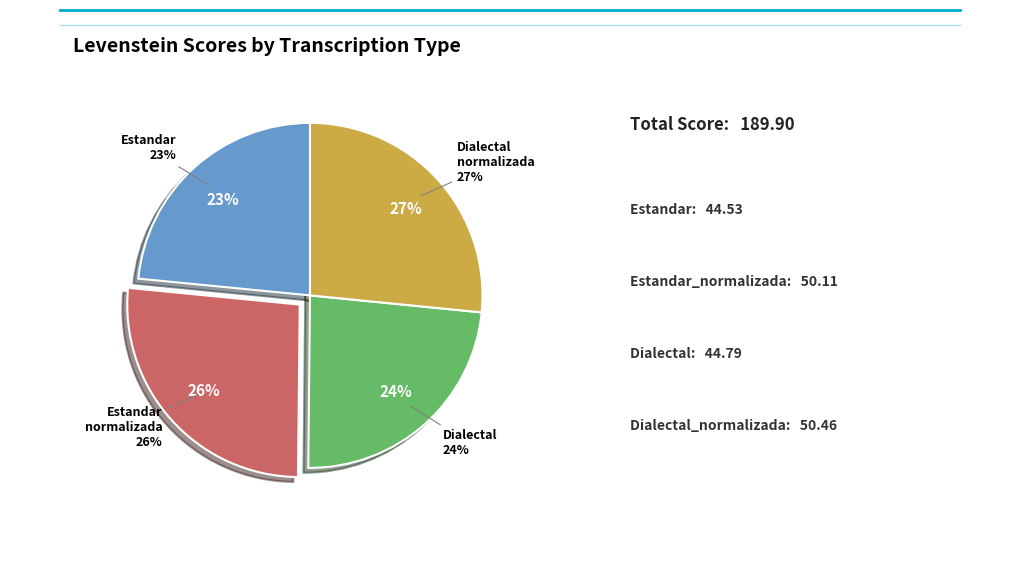

To the nearest percent, what percentage of the pie is Dialectal?

24%